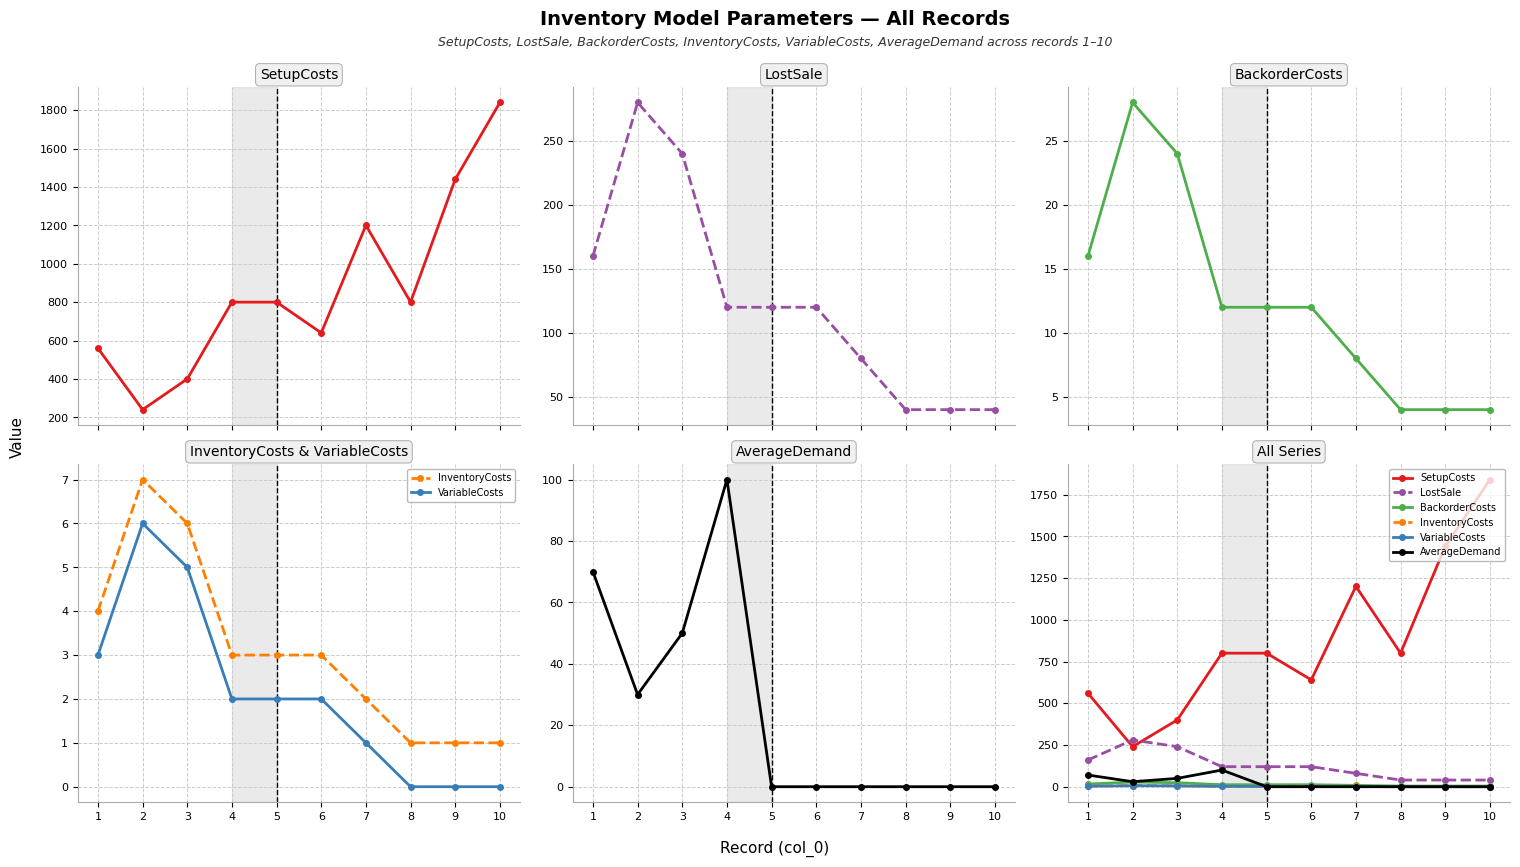

Where is the first local minimum for SetupCosts?

2